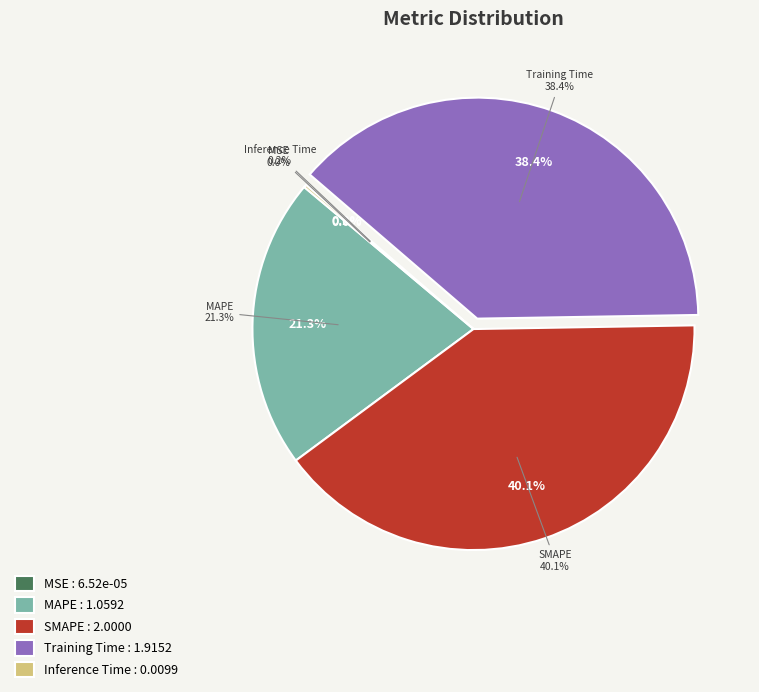

What is the ratio of the value at SMAPE to the value at Training Time?

1.0